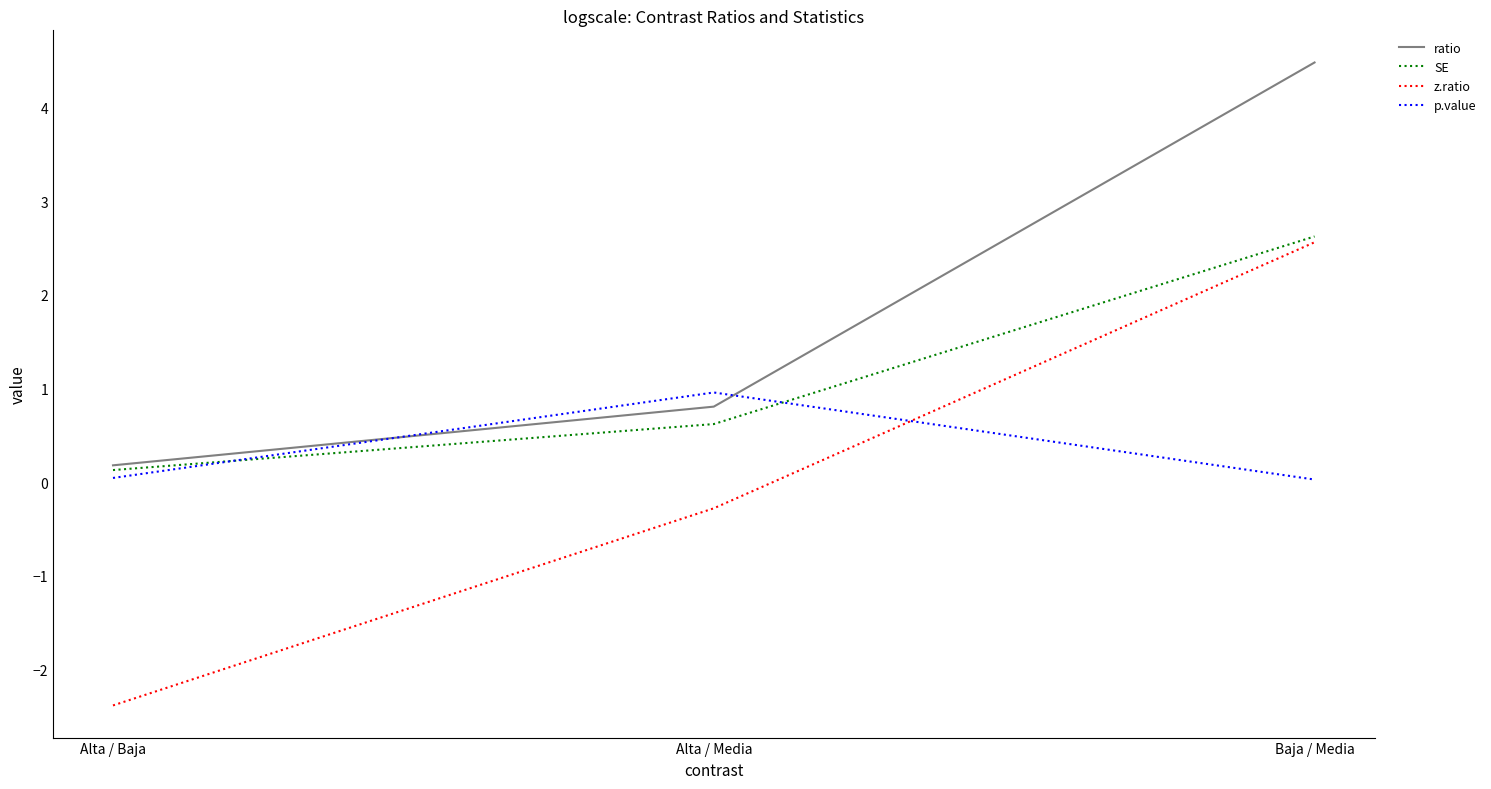

List the labels in order of ratio value, smallest first.

Alta / Baja, Alta / Media, Baja / Media